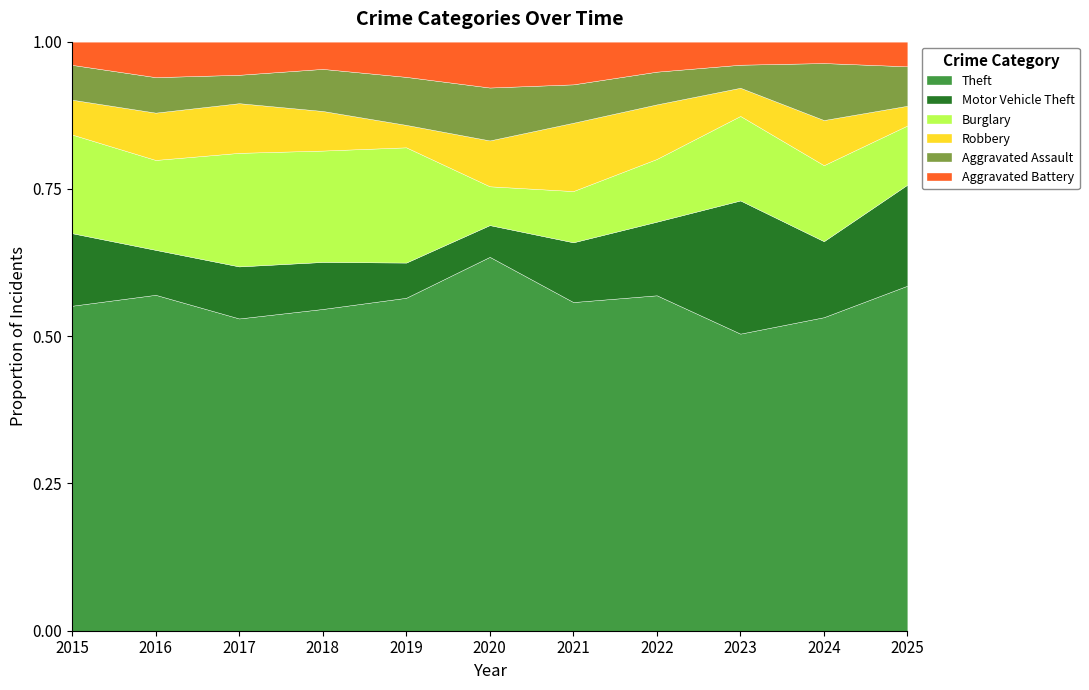

At 2015, list the series in order from largest to smallest.

Theft, Burglary, Motor Vehicle Theft, Robbery, Aggravated Assault, Aggravated Battery